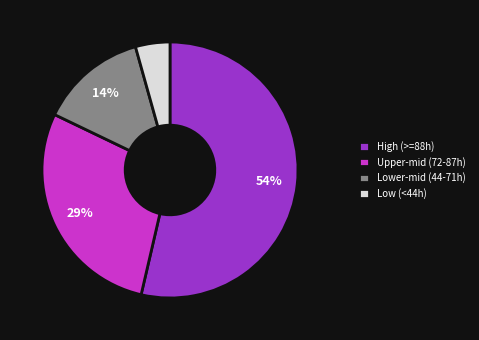

Is the sum of High (>=88h) and Upper-mid (72-87h) greater than half?

Yes